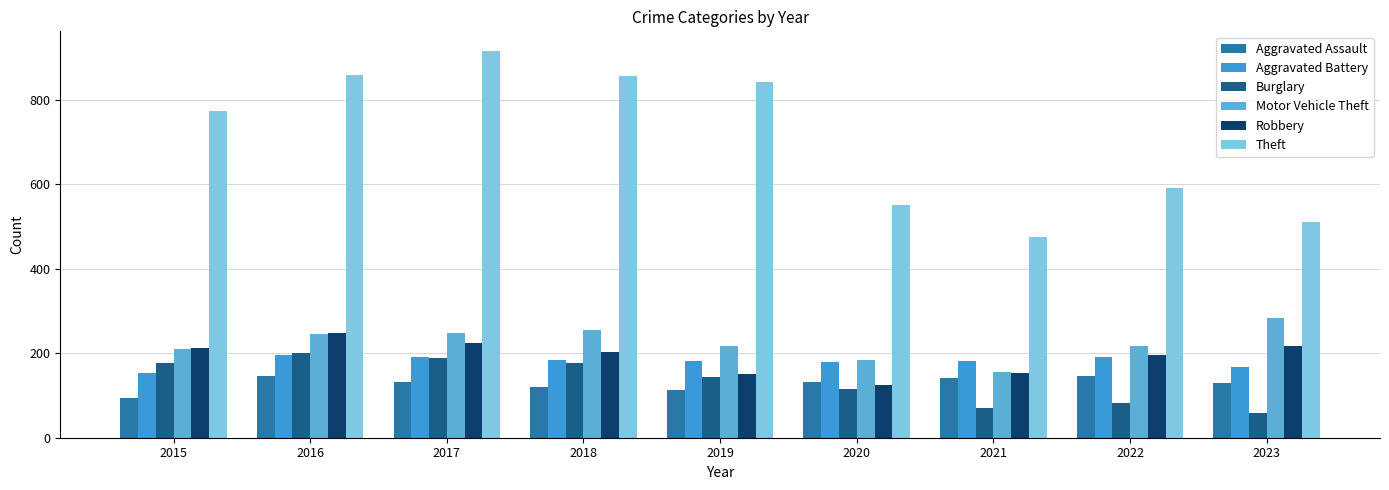

At which label does Burglary first exceed 143?

2015